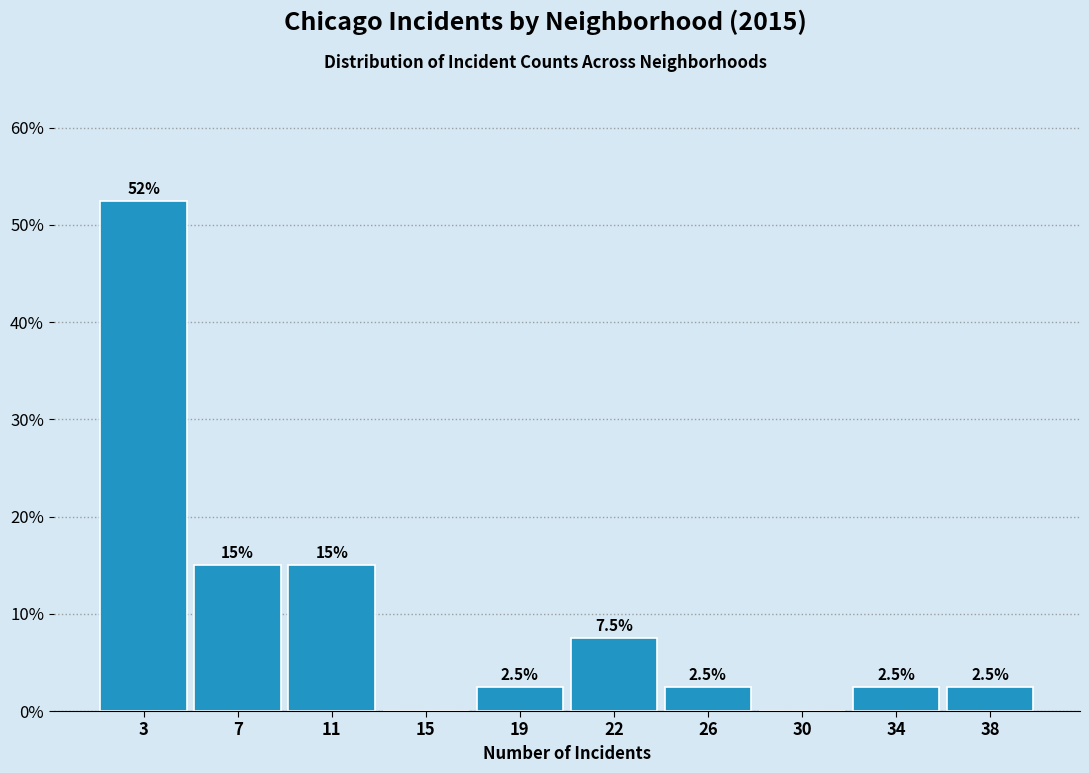

Reading right to left, transcribe all the data shown in this chart.

38=2.5	34=2.5	30=0.0	26=2.5	22=7.5	19=2.5	15=0.0	11=15.0	7=15.0	3=52.5